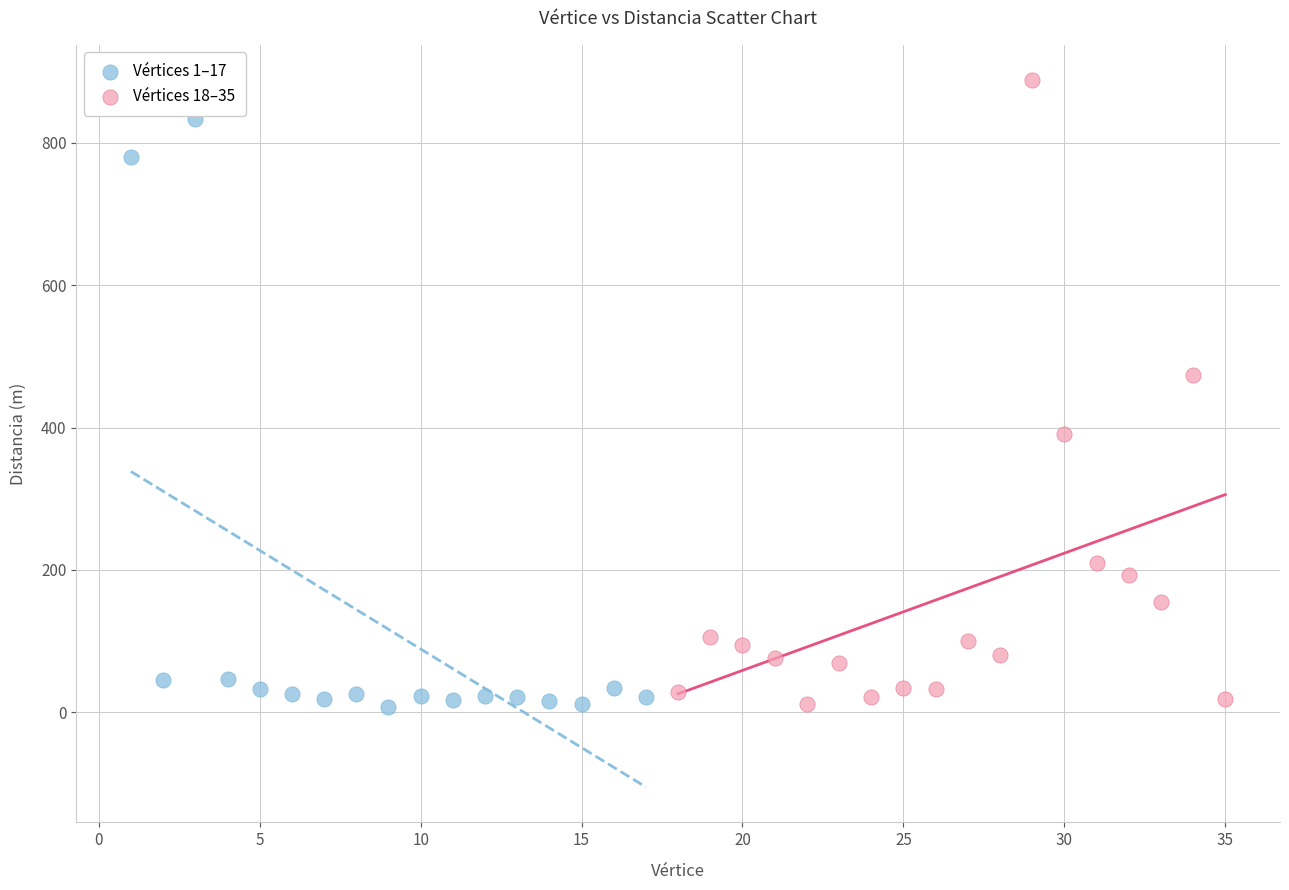

Which series contains the highest Y value?

Vértices 18–35